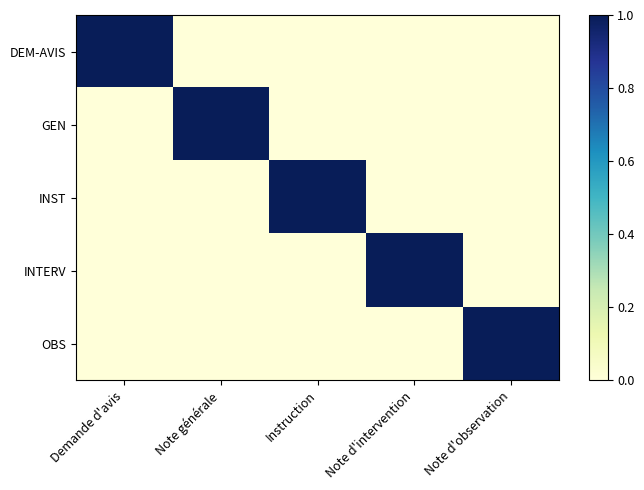

Between Instruction and Note d'observation, which series saw the biggest shift?

INST